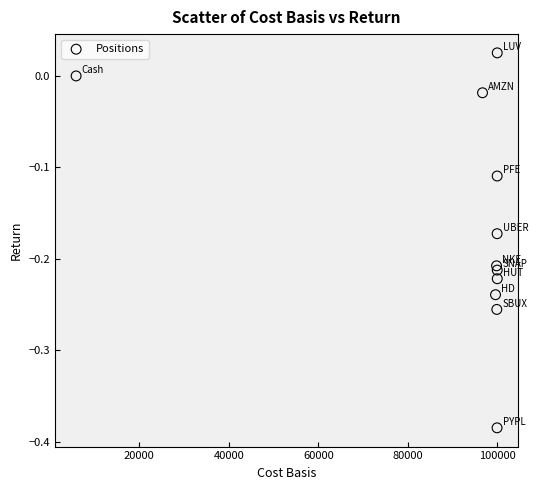

What is the range of Y values (max minus min)?

0.4